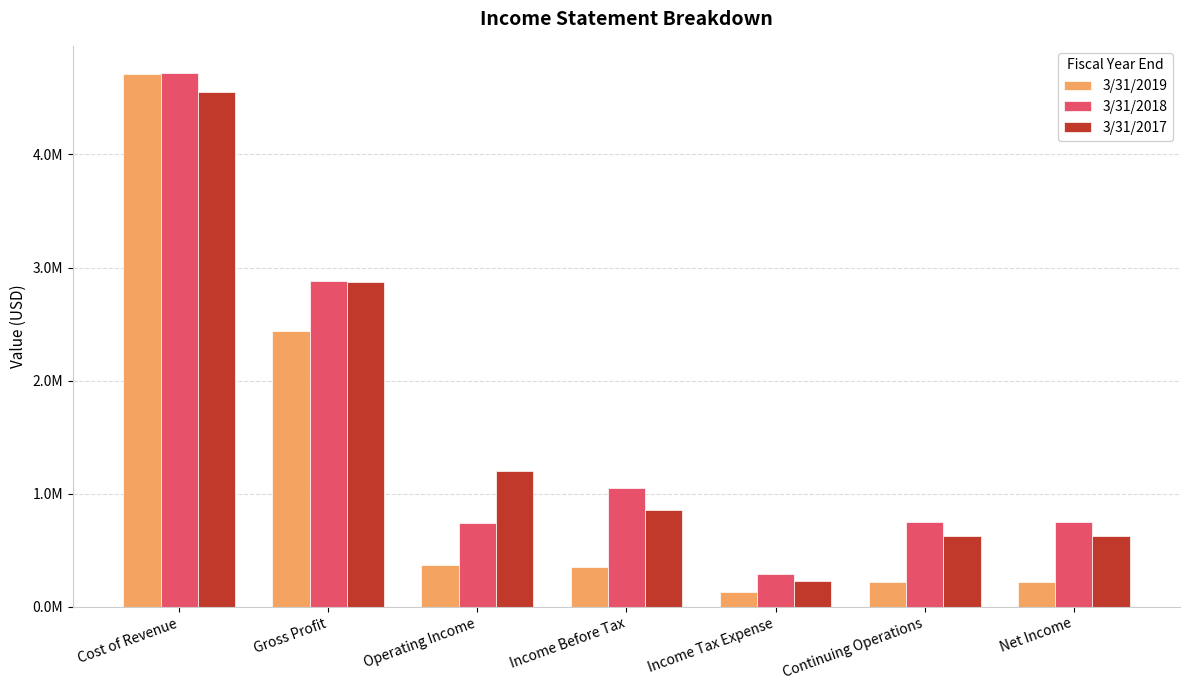

What is the label of the 5th bar from the left?

Income Tax Expense